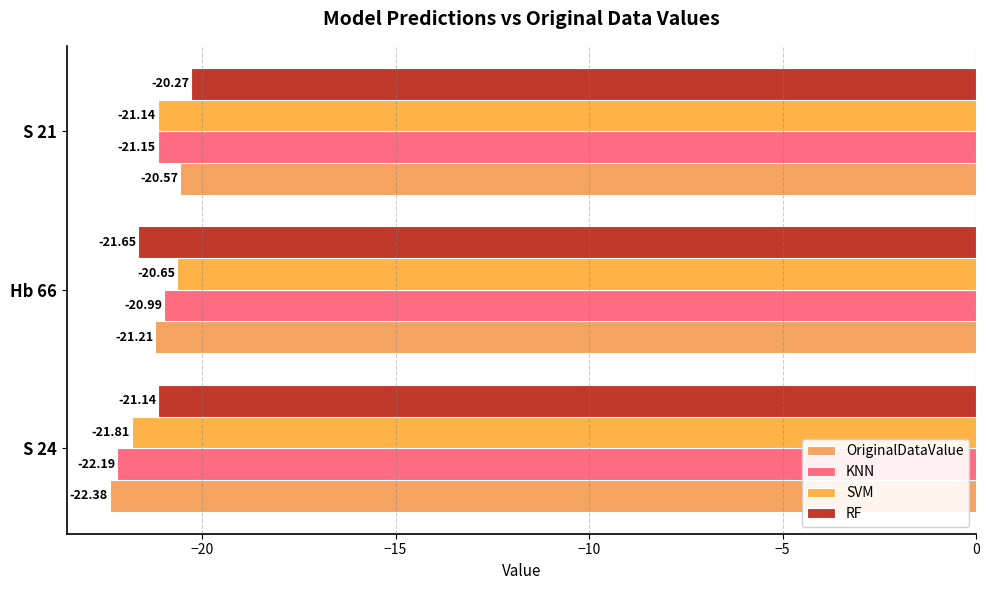

Where is SVM nearest to the value -21?

S 21